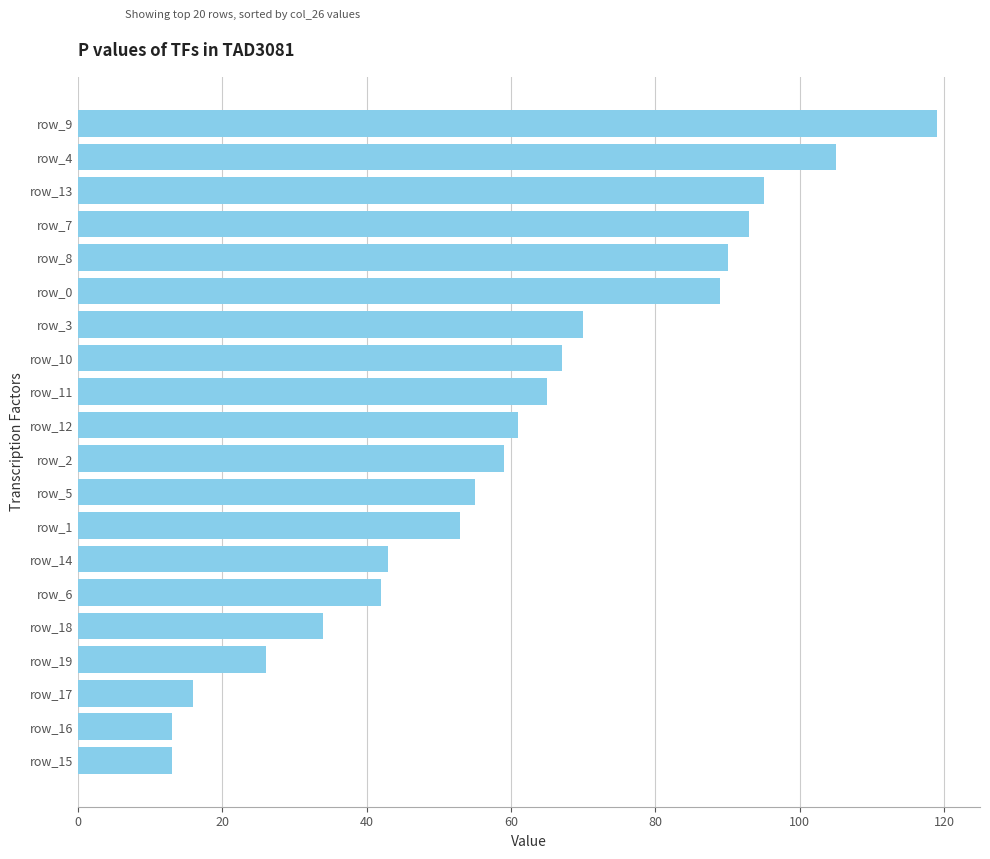

What is the label of the 6th bar from the top?

row_0